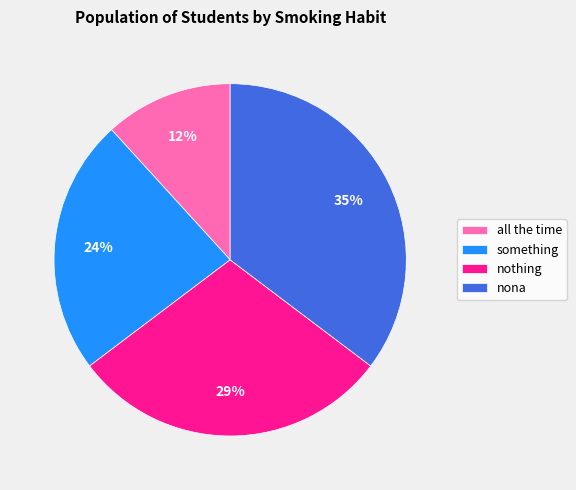

How many slices are in this pie chart?

4